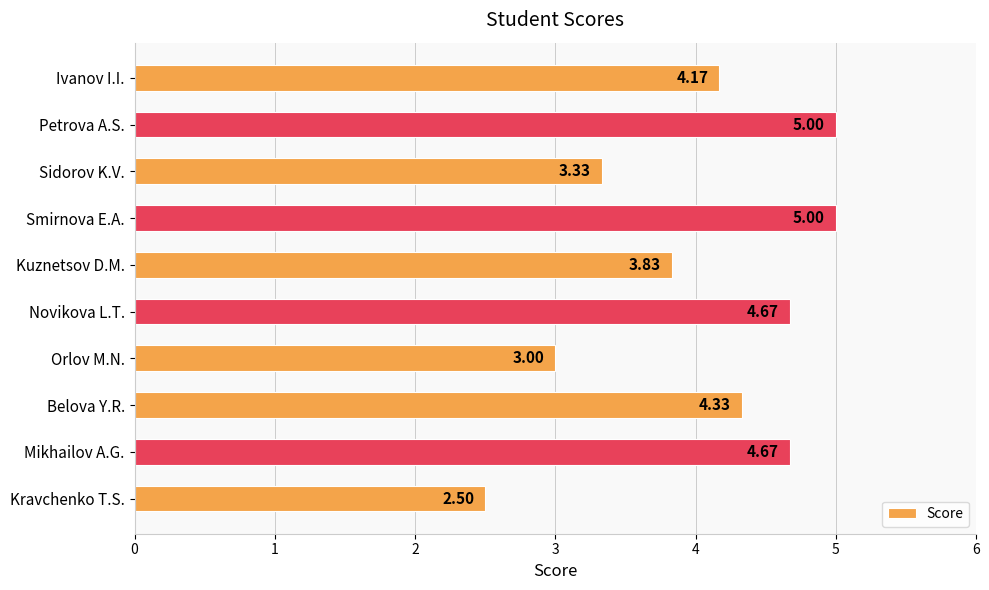

Which label corresponds to the smallest value in the chart?

Kravchenko T.S.